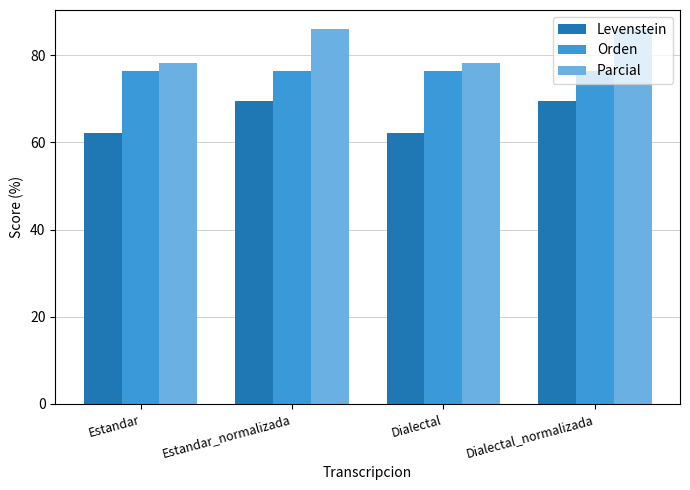

Which series has the largest range (max minus min)?

Parcial